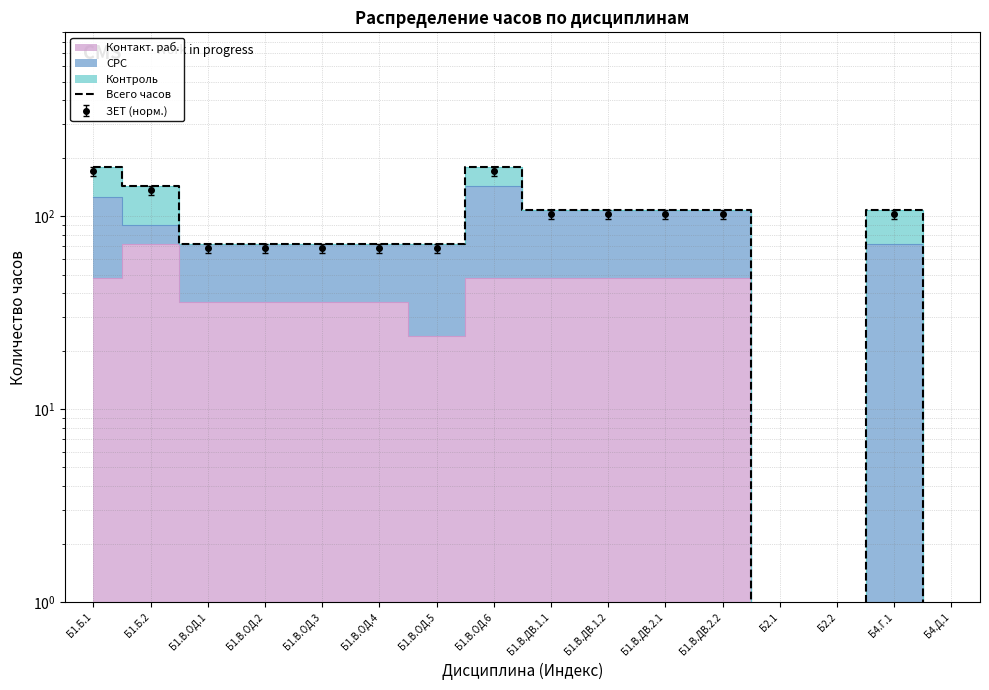

At which label does the data first exceed 108?

Б1.Б.1